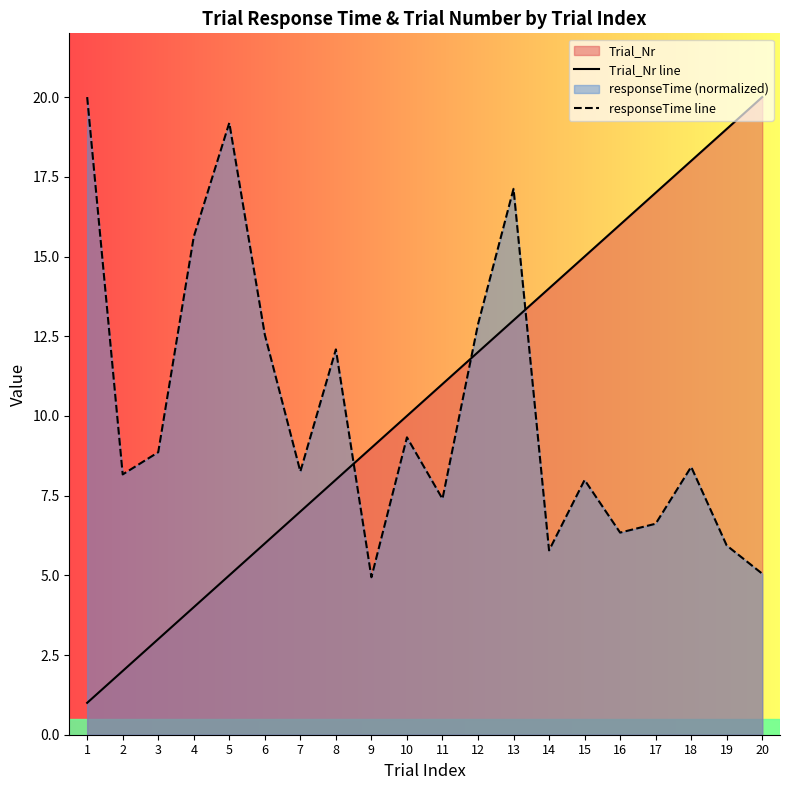

Rank the series by their maximum value, from highest to lowest.

Trial_Nr line, responseTime line